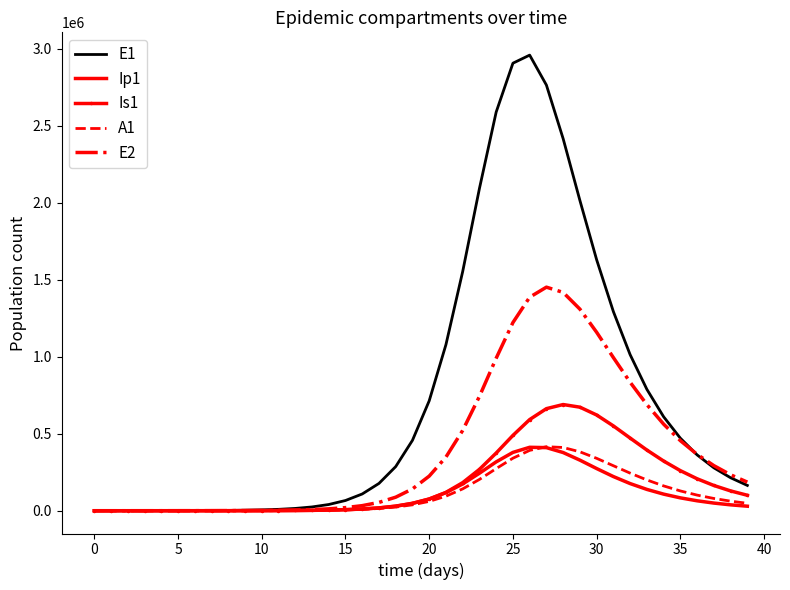

Which series has the widest spread of values?

E1